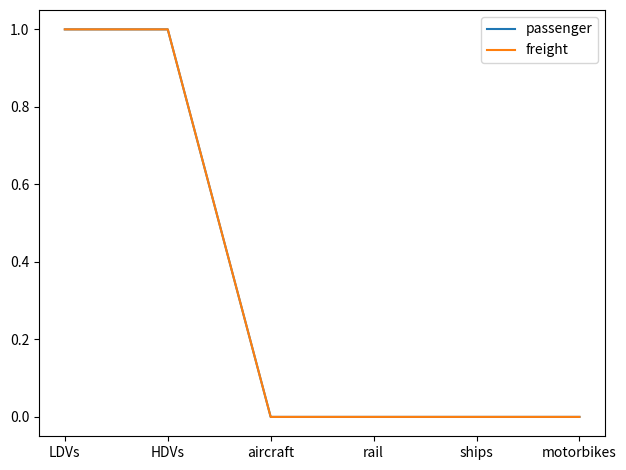

Reading right to left, list all the values displayed in this chart.

passenger: 0	0	0	0	1	1
freight: 0	0	0	0	1	1